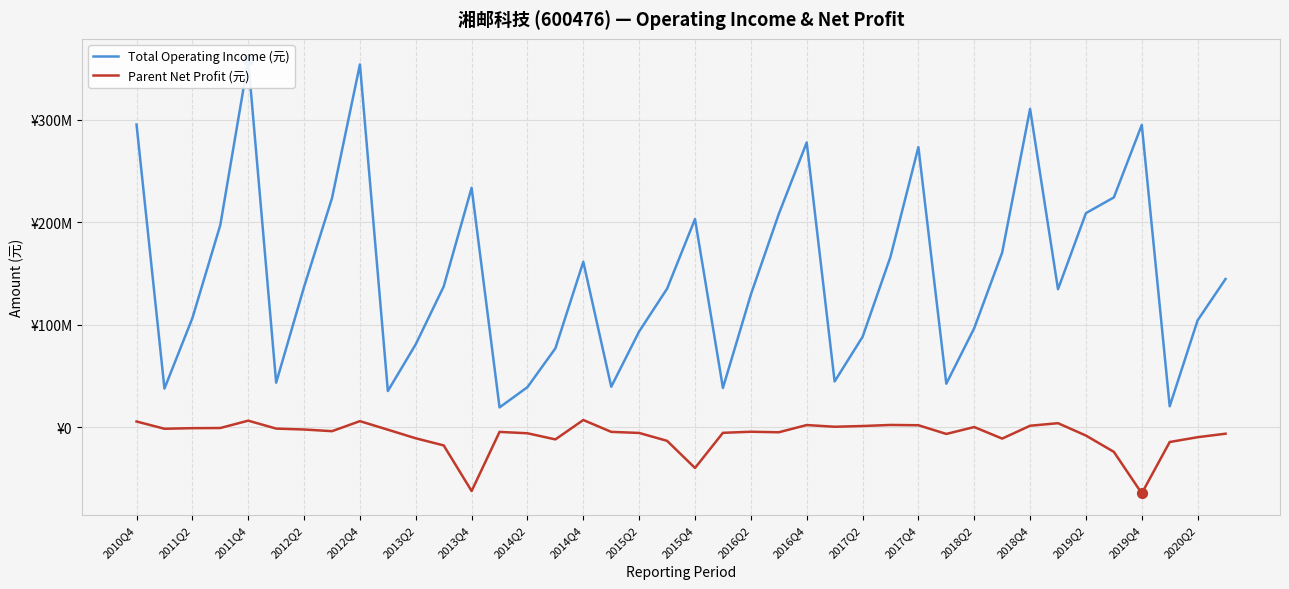

What are all the series names shown in the legend?

Total Operating Income (元), Parent Net Profit (元)